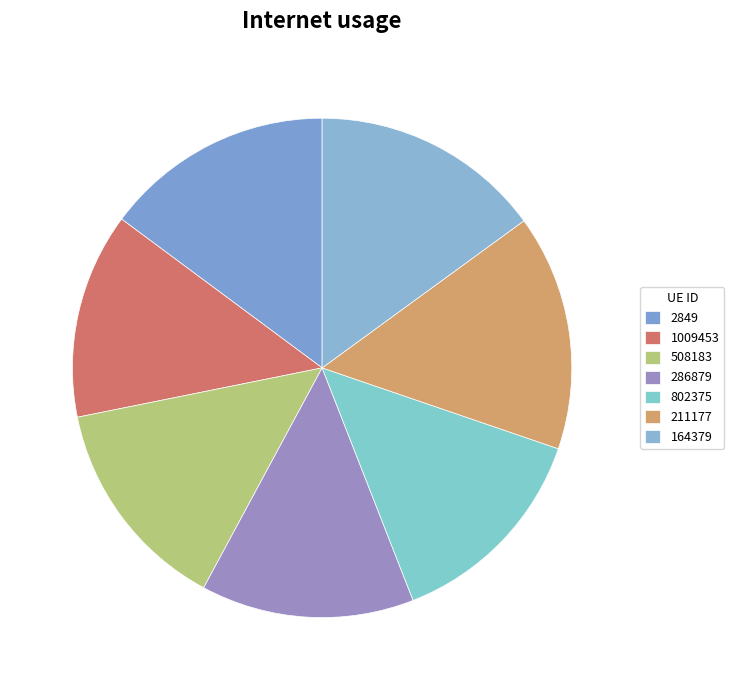

Is 286879 the majority of the pie?

No